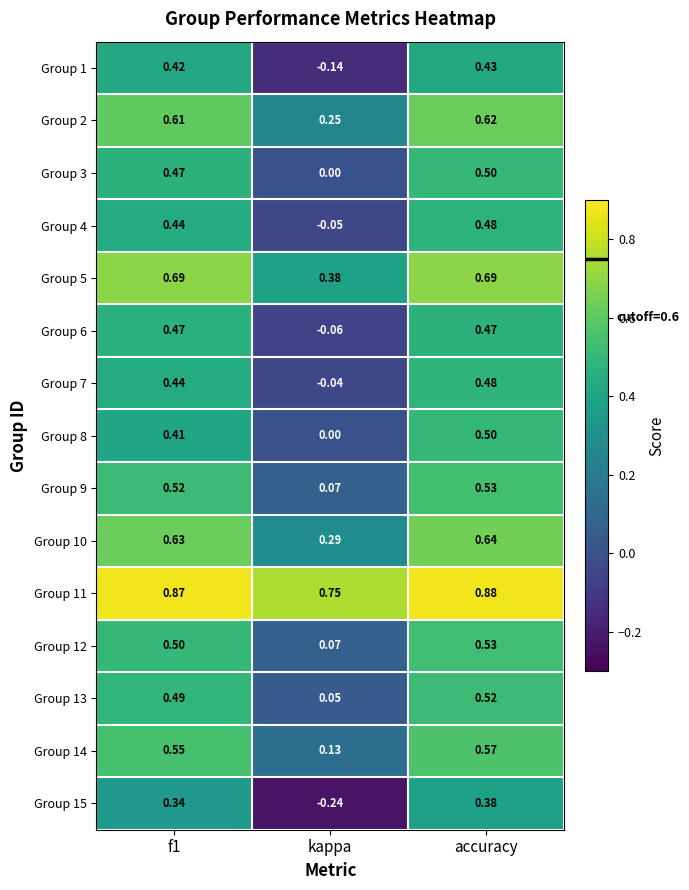

At which category is the sum across all series the highest?

accuracy